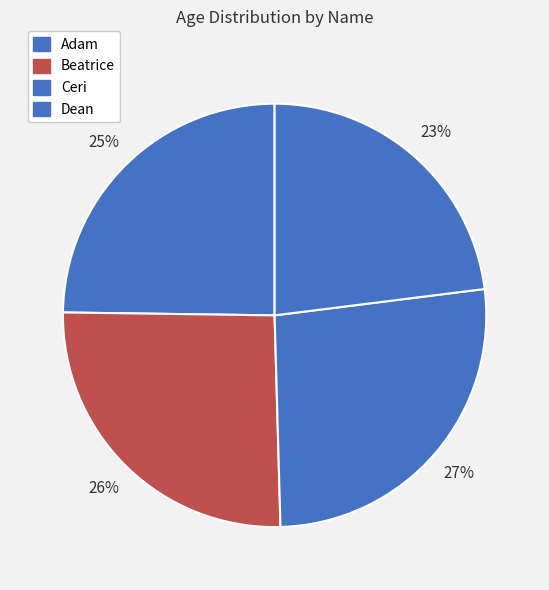

True or false: Dean accounts for 16% of the total.

False